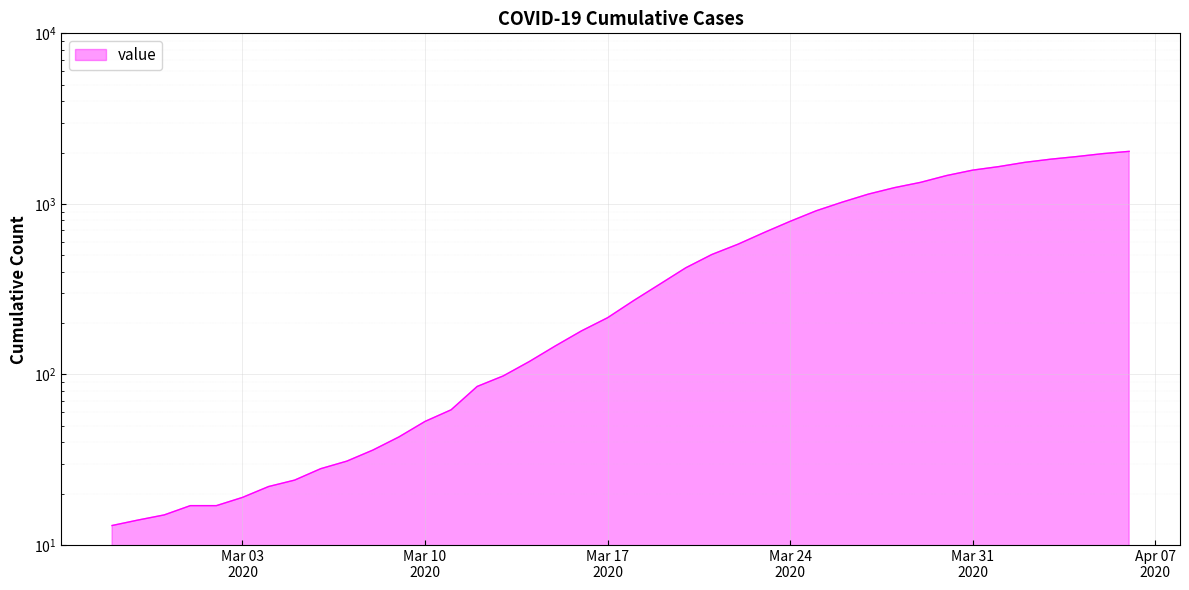

What is the average value?

616